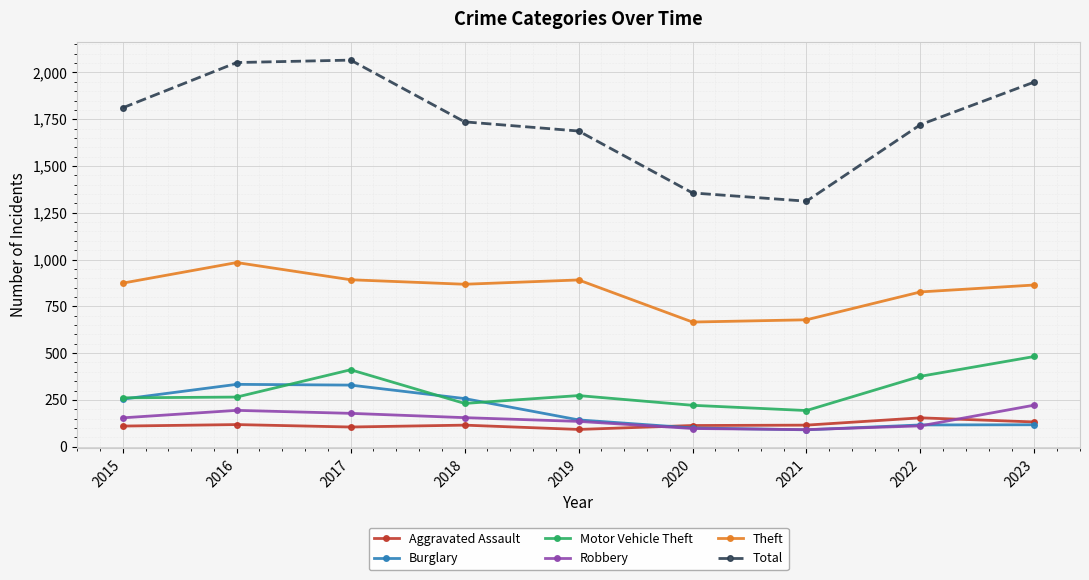

What is the maximum value shown in the chart?

2066